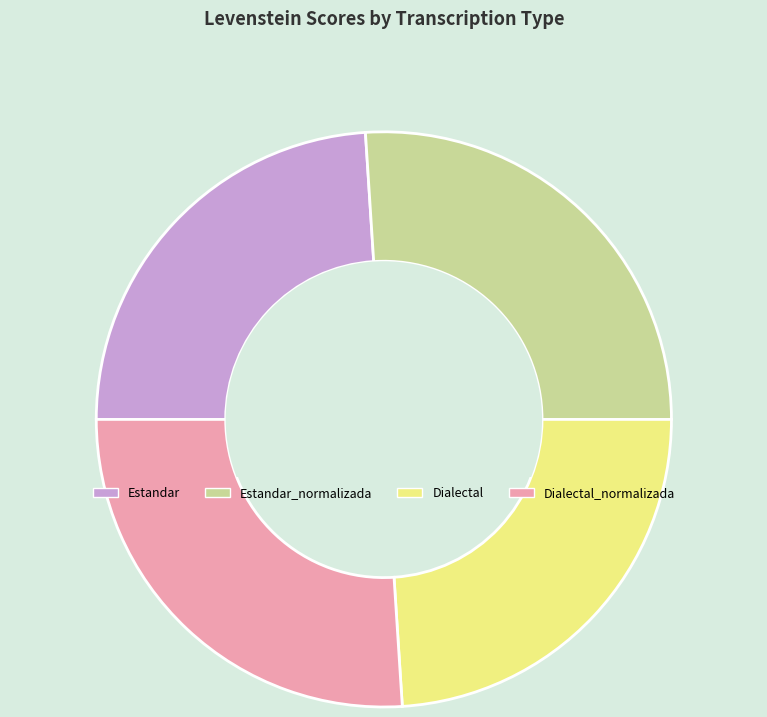

Does Estandar account for over 50% of the chart?

No